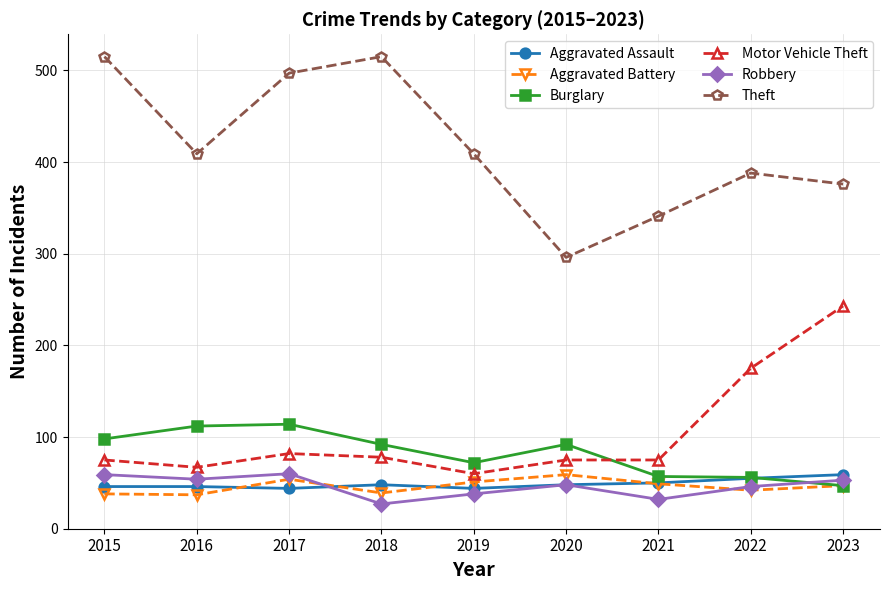

What is the difference between the highest and lowest values at 2019?

371